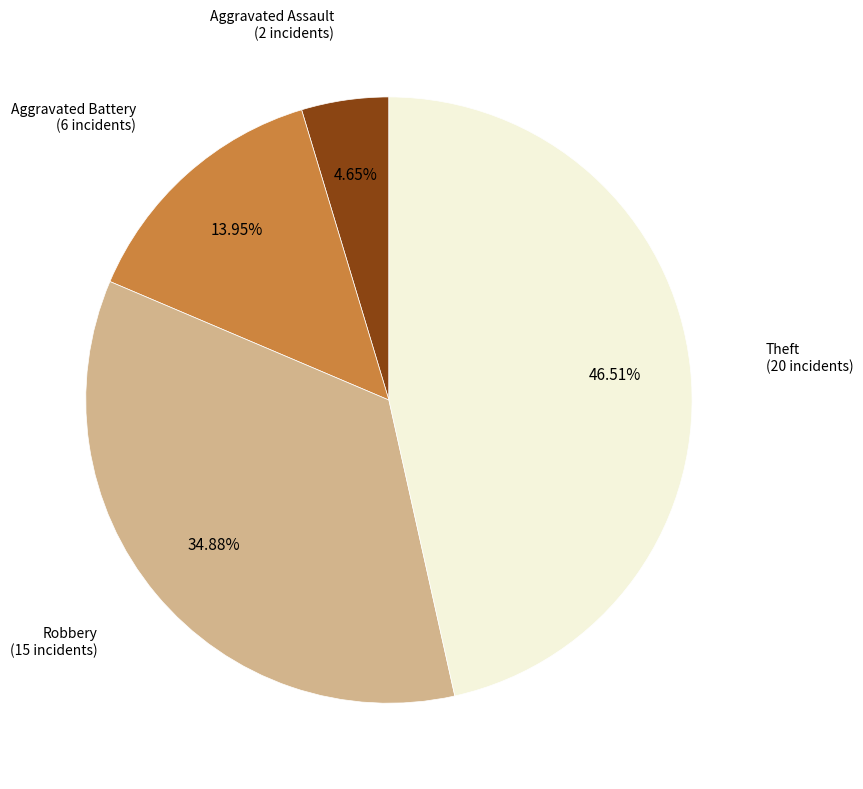

The Theft slice represents 47% of the pie. True or false?

True